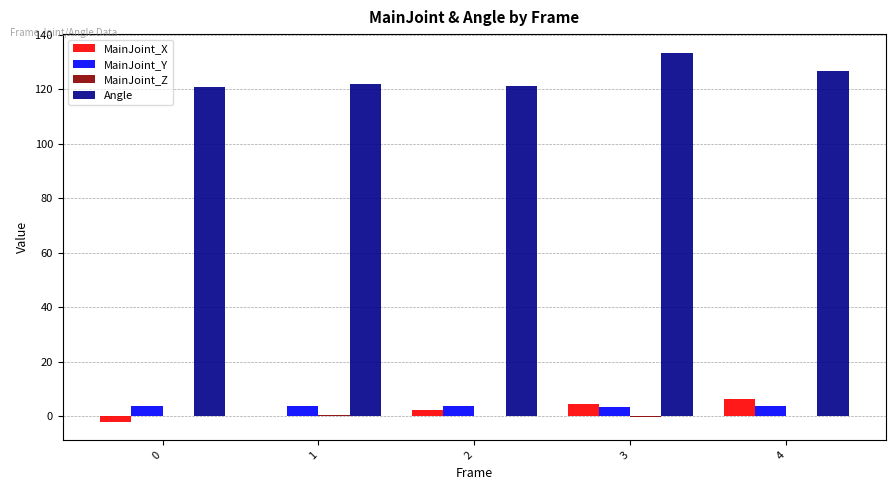

At which label does Angle reach its peak?

3